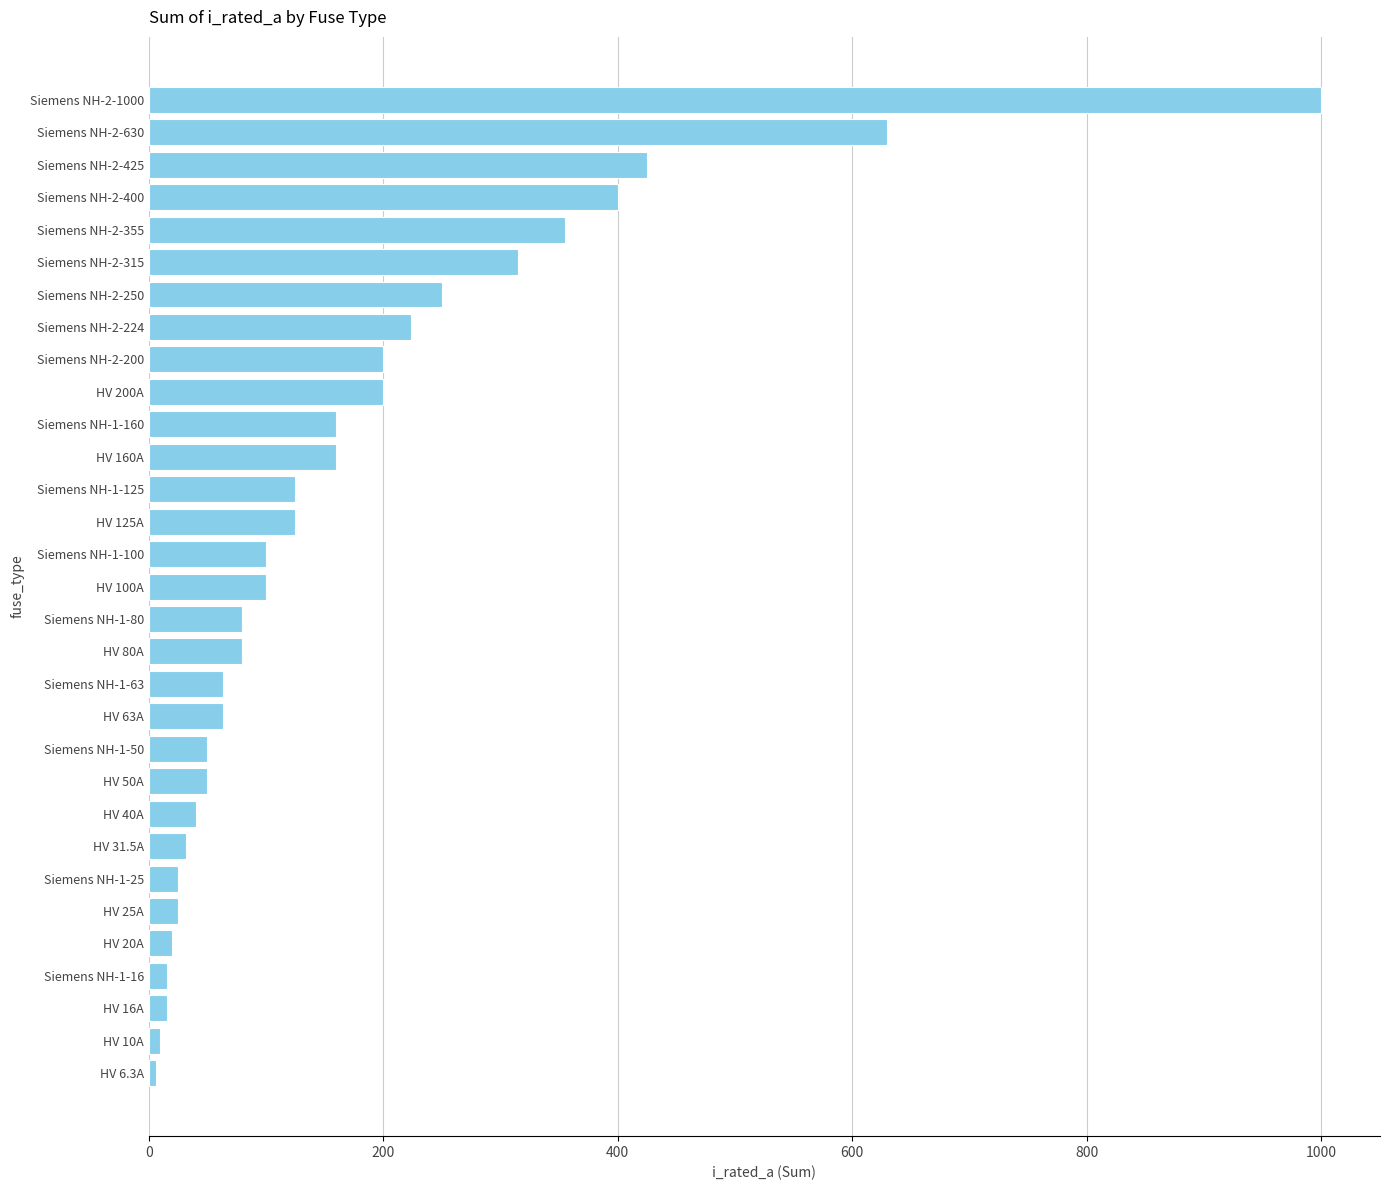

At which label is the value closest to 503?

Siemens NH-2-425